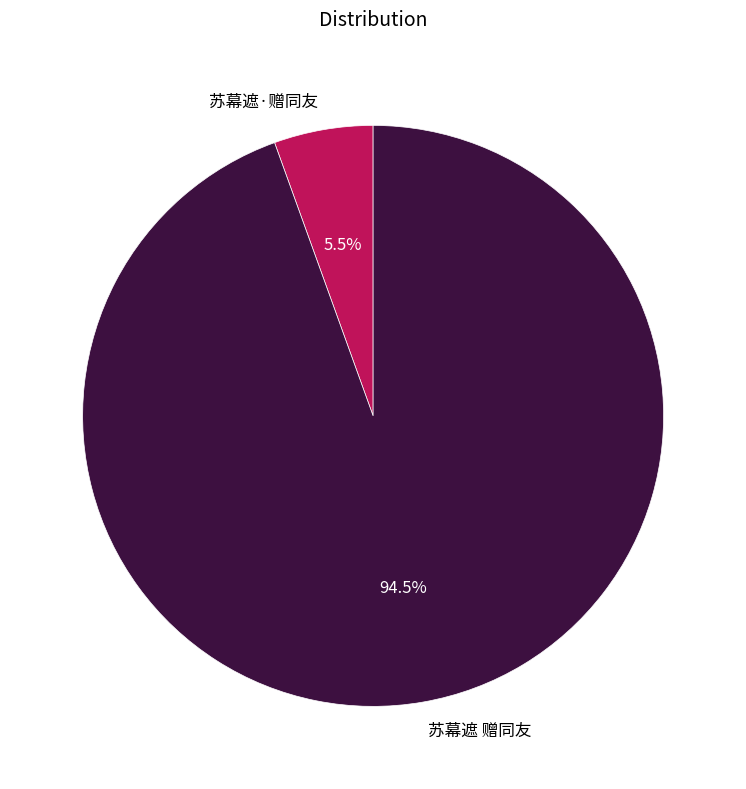

Is there any slice that represents more than half of the pie?

Yes